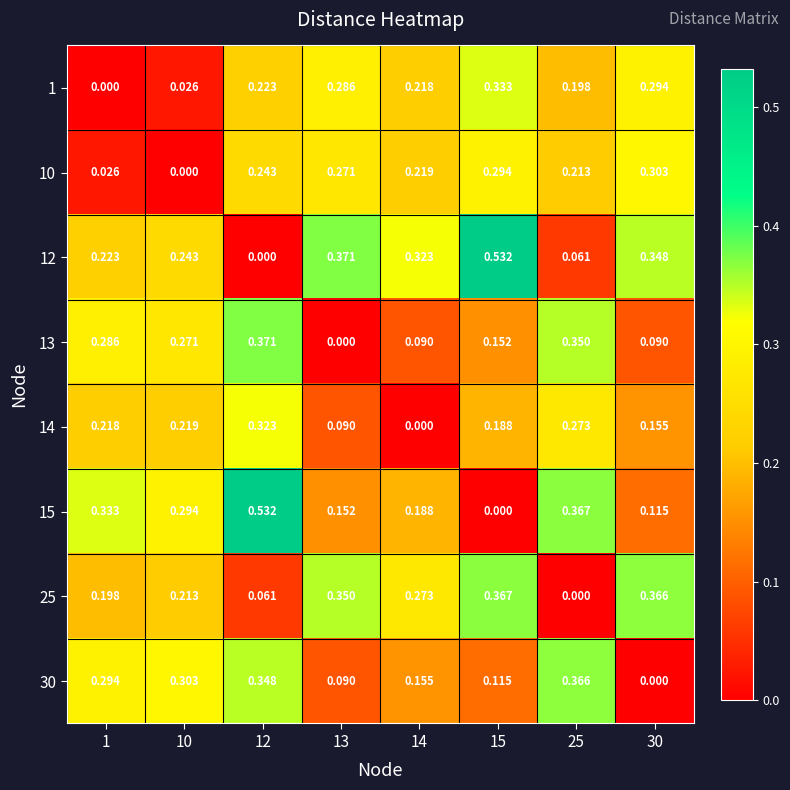

Is the value of 12 at 15 greater than the value of 15 at 13?

Yes